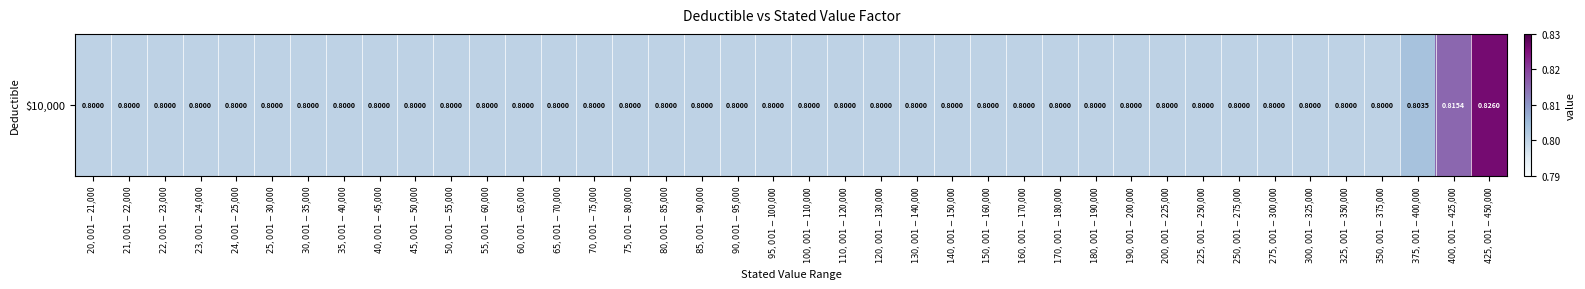

List the labels in order of value, largest first.

$425,001-$450,000, $400,001-$425,000, $375,001-$400,000, $20,001-$21,000, $21,001-$22,000, $22,001-$23,000, $23,001-$24,000, $24,001-$25,000, $25,001-$30,000, $30,001-$35,000, $35,001-$40,000, $40,001-$45,000, $45,001-$50,000, $50,001-$55,000, $55,001-$60,000, $60,001-$65,000, $65,001-$70,000, $70,001-$75,000, $75,001-$80,000, $80,001-$85,000, $85,001-$90,000, $90,001-$95,000, $95,001-$100,000, $100,001-$110,000, $110,001-$120,000, $120,001-$130,000, $130,001-$140,000, $140,001-$150,000, $150,001-$160,000, $160,001-$170,000, $170,001-$180,000, $180,001-$190,000, $190,001-$200,000, $200,001-$225,000, $225,001-$250,000, $250,001-$275,000, $275,001-$300,000, $300,001-$325,000, $325,001-$350,000, $350,001-$375,000